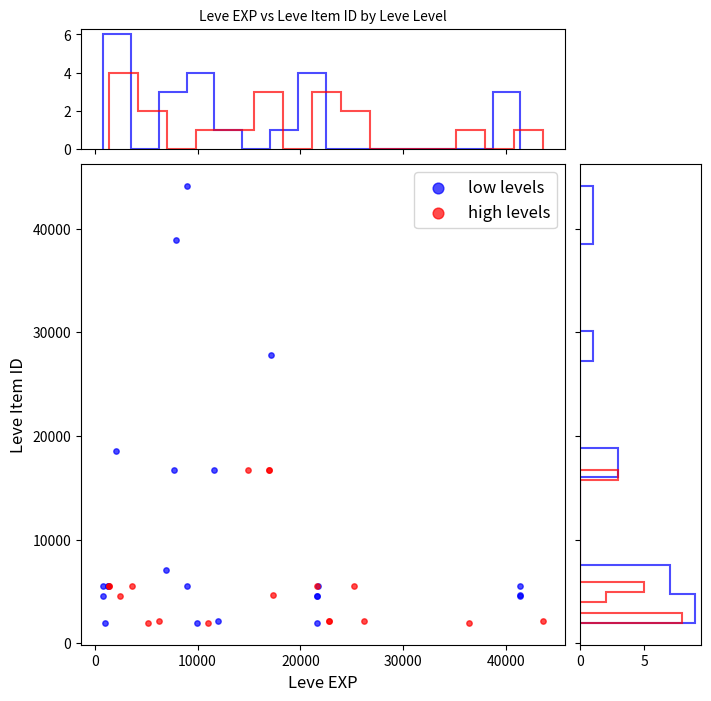

Which series contains the highest Y value?

low levels